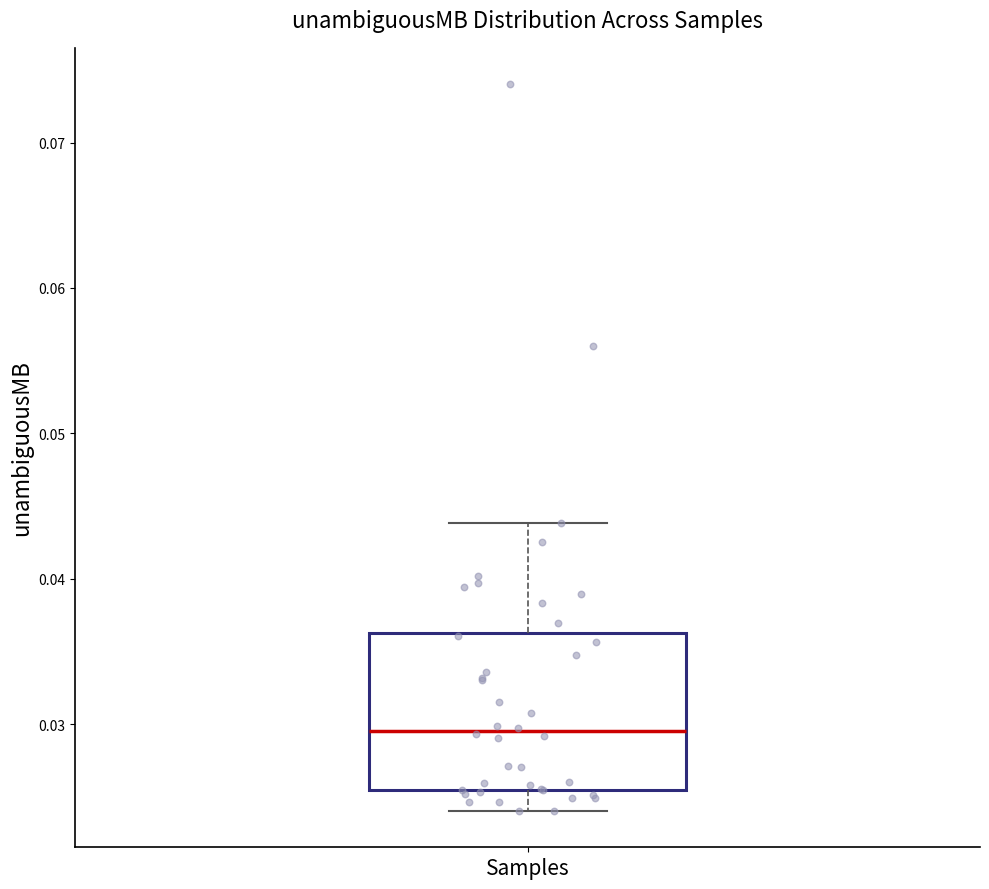

Where does the upper whisker of the box for Samples end on the y-axis? The values are not printed on the chart, so give them approximately, as read against the axis.

0.044